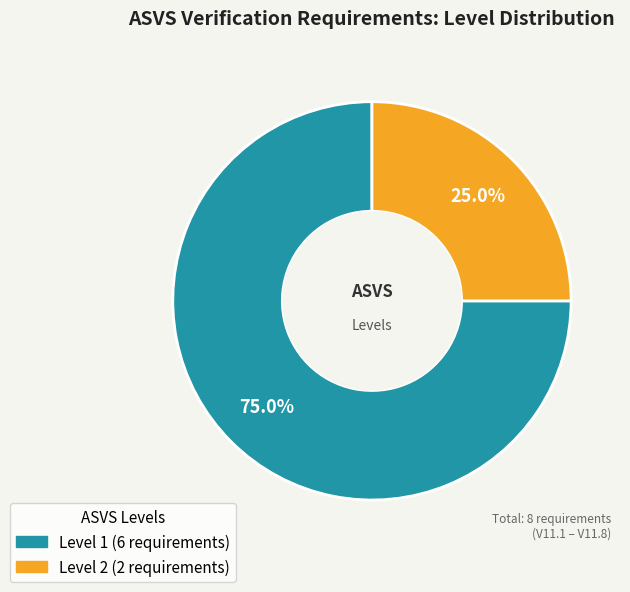

To the nearest percent, what is the average slice percentage?

50%